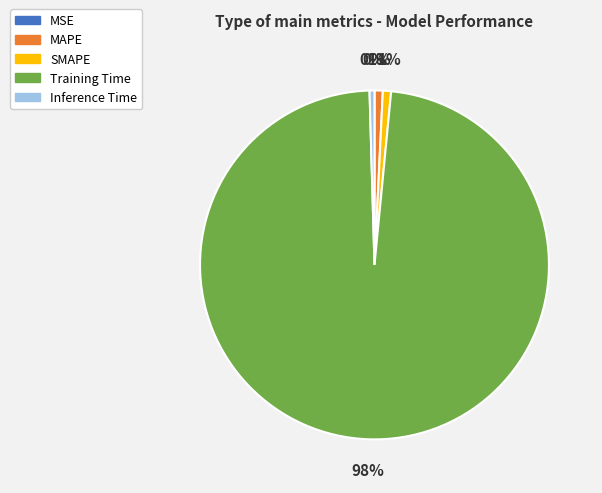

To the nearest percent, what is the average slice percentage?

20%